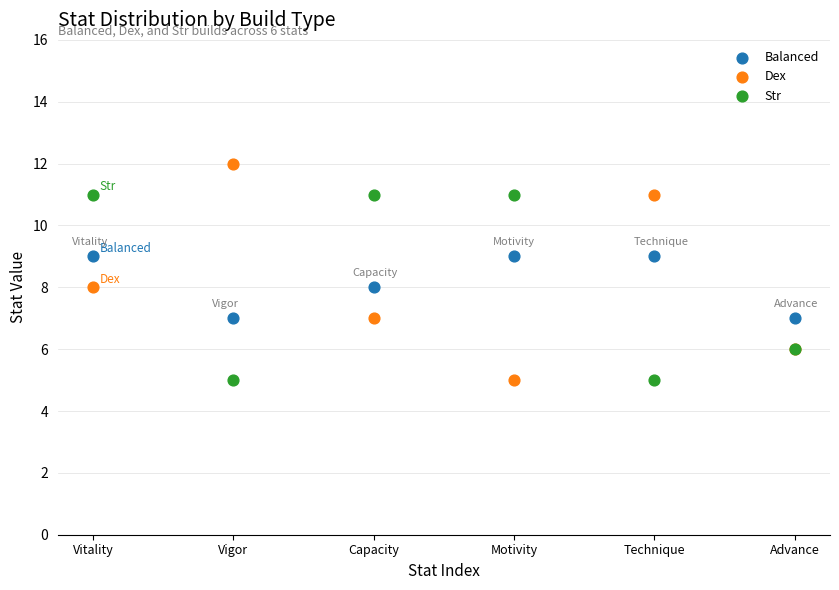

Which series reaches the maximum Y coordinate?

Dex